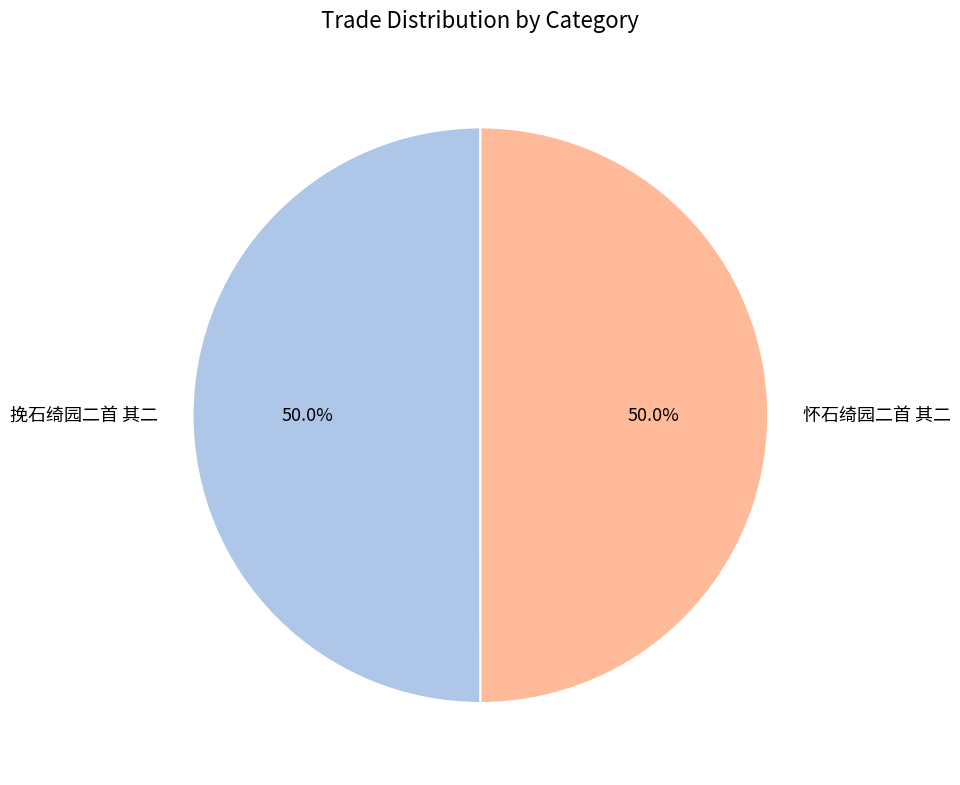

Approximately how many times larger is the value at 挽石绮园二首 其二 compared to 怀石绮园二首 其二?

1.0